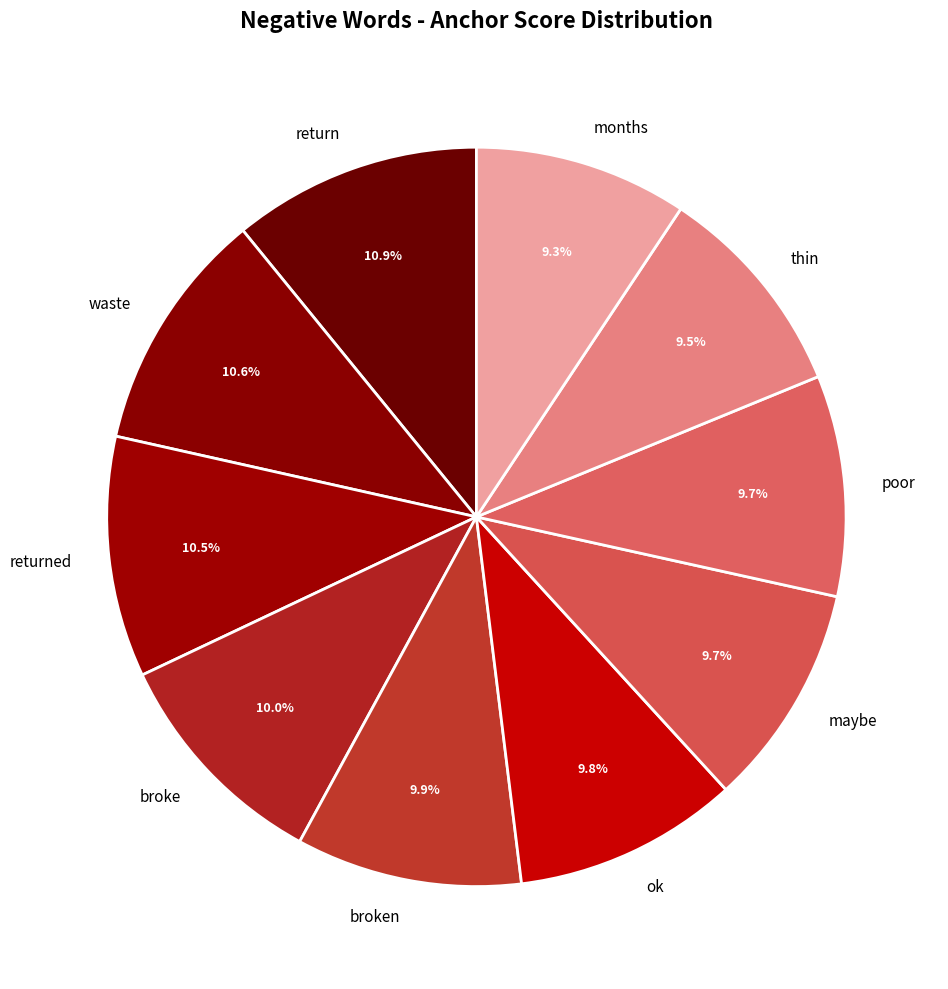

To the nearest percent, what is the difference between the thin and broke slice percentages?

1%